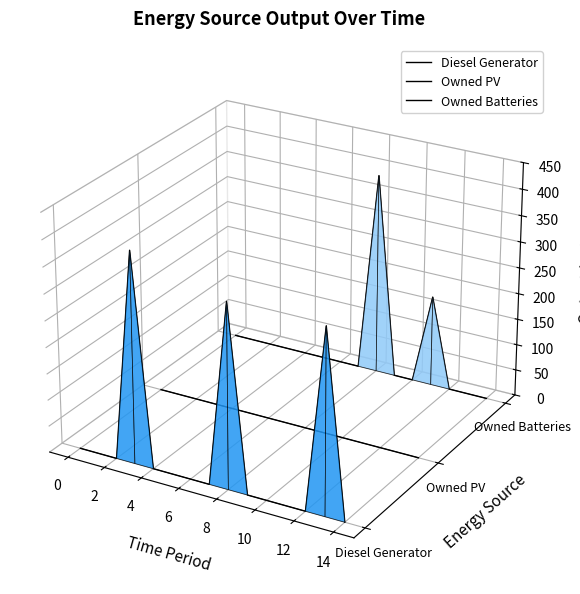

Where do Owned PV and Diesel Generator first cross each other?

4 and 6